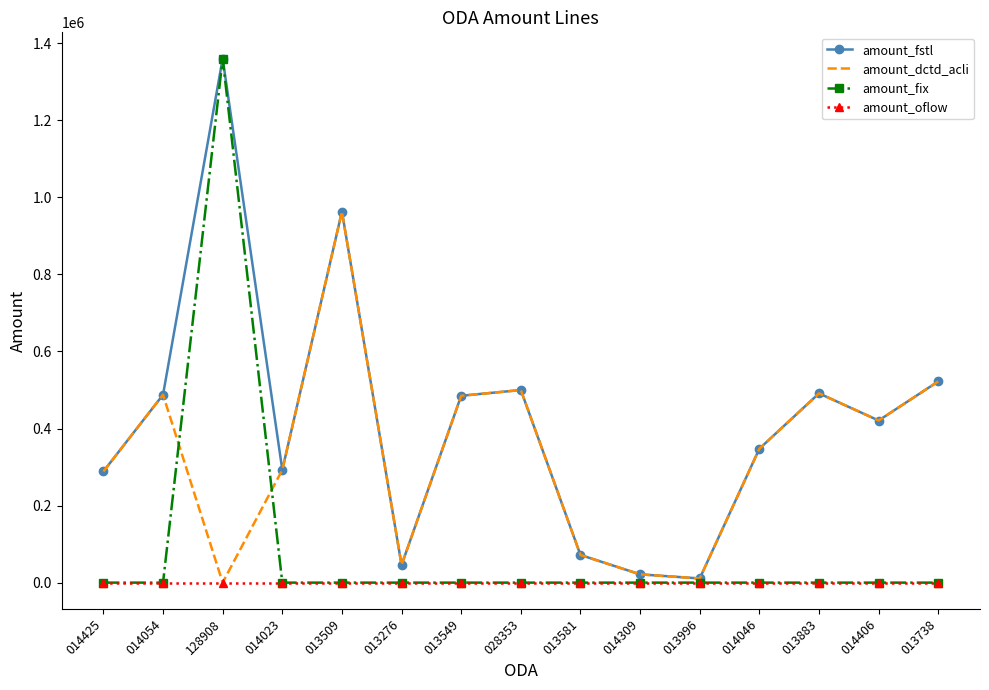

Which label corresponds to the largest value in the chart?

128908